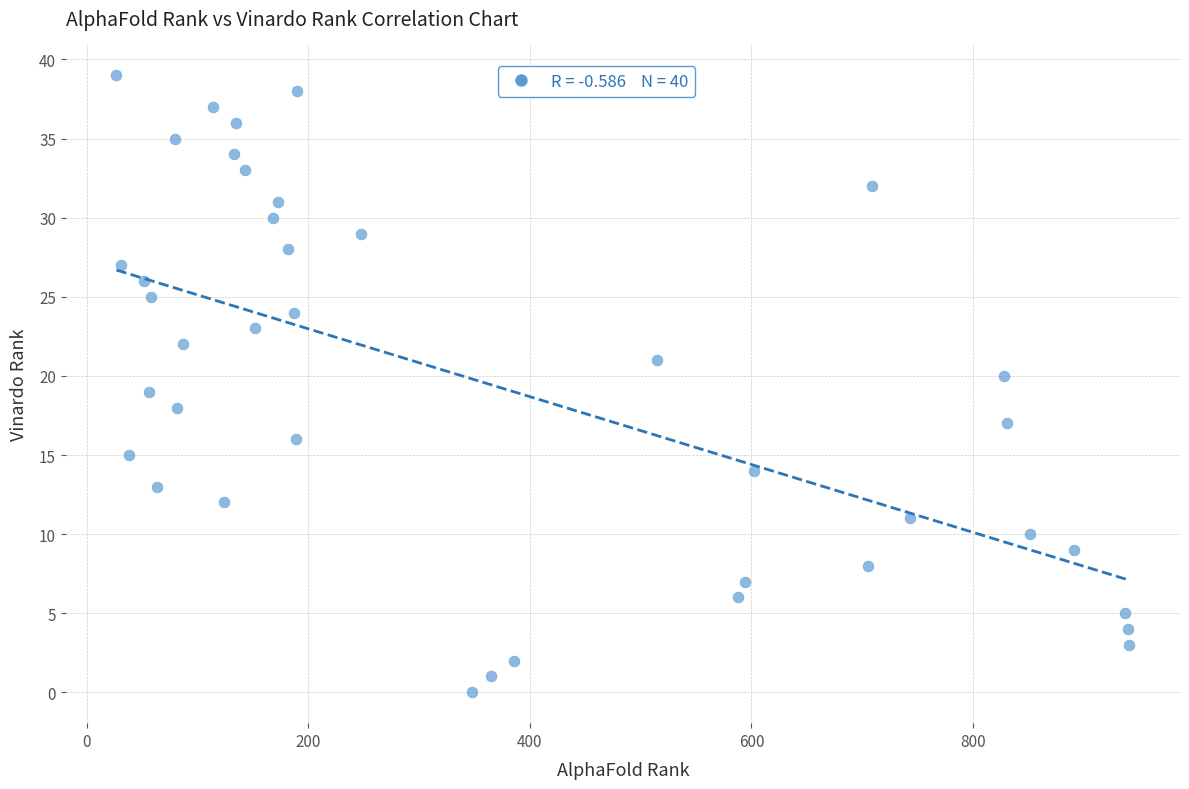

What is the range of Y values (max minus min)?

39